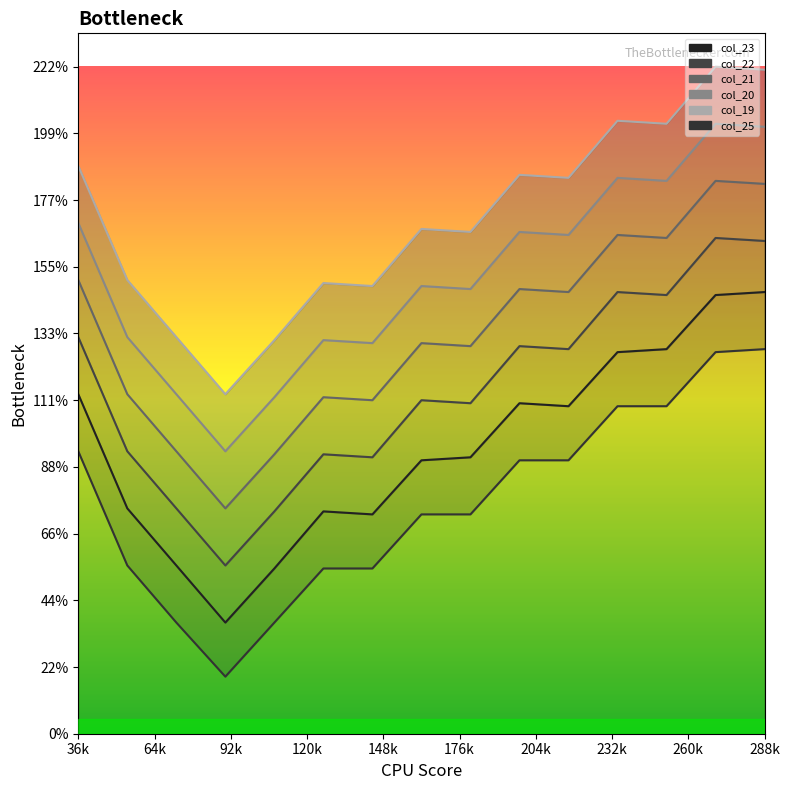

Reading left to right, what are all the values shown in this chart?

col_23: 113	75	56	37	55	74	73	91	92	110	109	127	128	146	147
col_22: 132	94	75	56	74	93	92	111	110	129	128	147	146	165	164
col_21: 151	113	94	75	93	112	111	130	129	148	147	166	165	184	183
col_20: 170	132	113	94	112	131	130	149	148	167	166	185	184	203	202
col_19: 189	151	132	113	131	150	149	168	167	186	185	204	203	222	221
col_25: 94	56	37	19	37	55	55	73	73	91	91	109	109	127	128